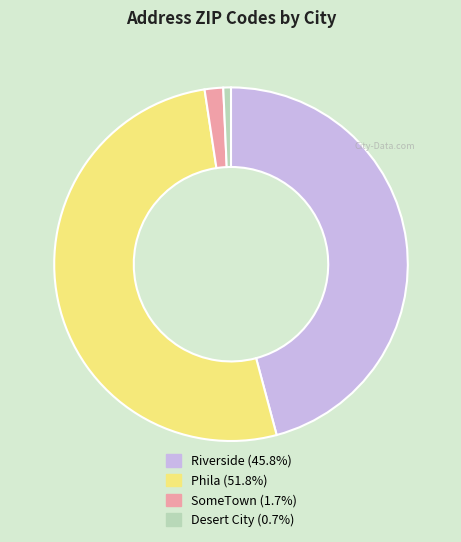

Rank the categories by value from highest to lowest.

Phila, Riverside, SomeTown, Desert City